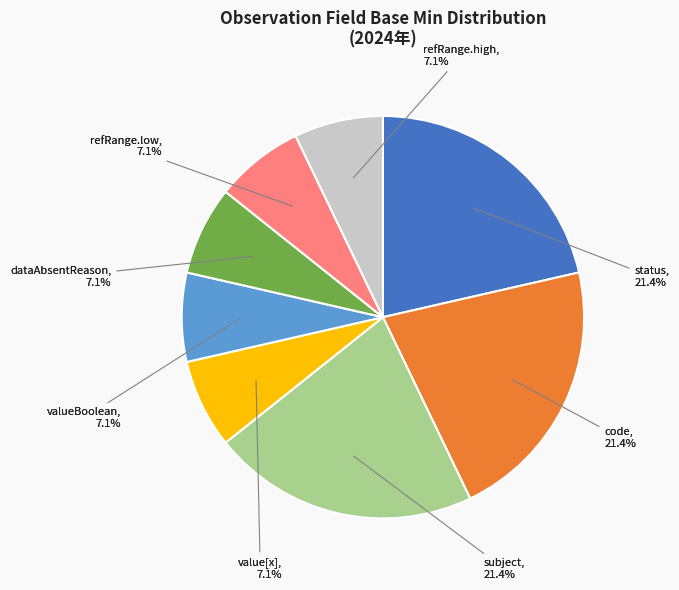

Is there a majority slice in this chart?

No